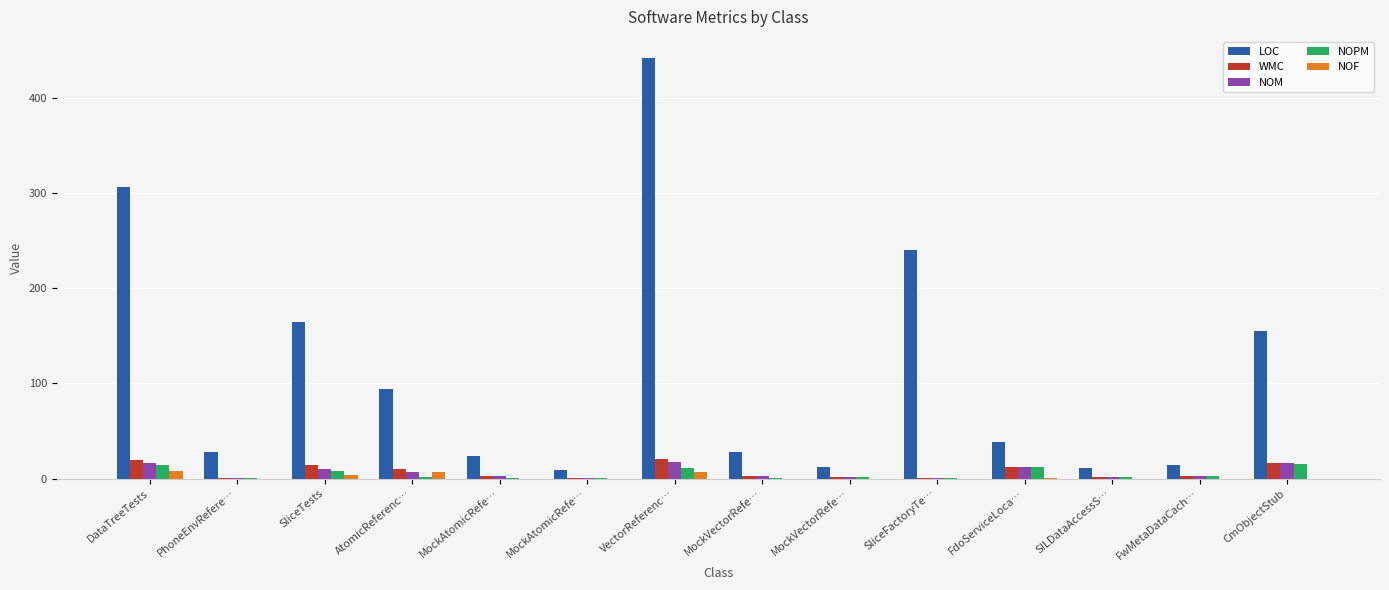

How many data points does each series have?

14